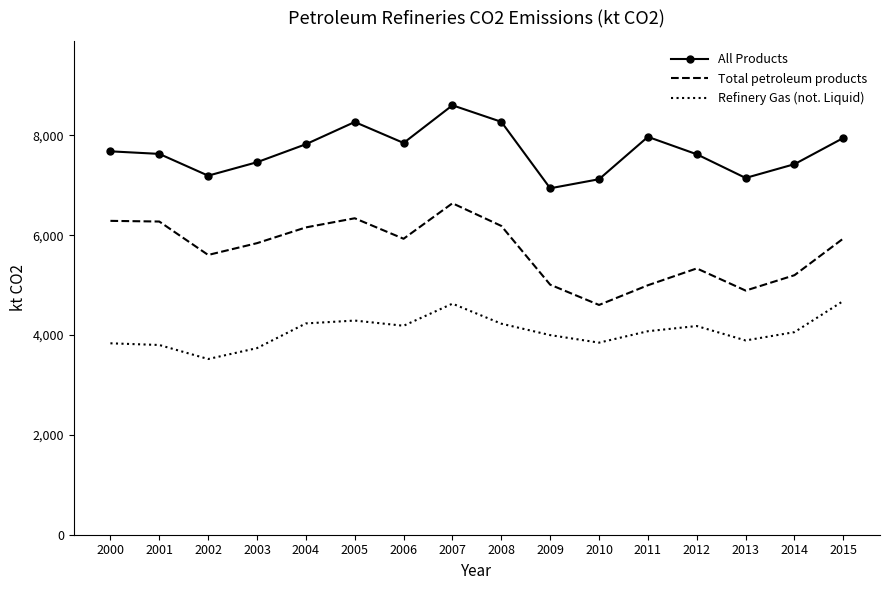

In Refinery Gas (not. Liquid), how many points are higher than both neighbors (excluding endpoints)?

3